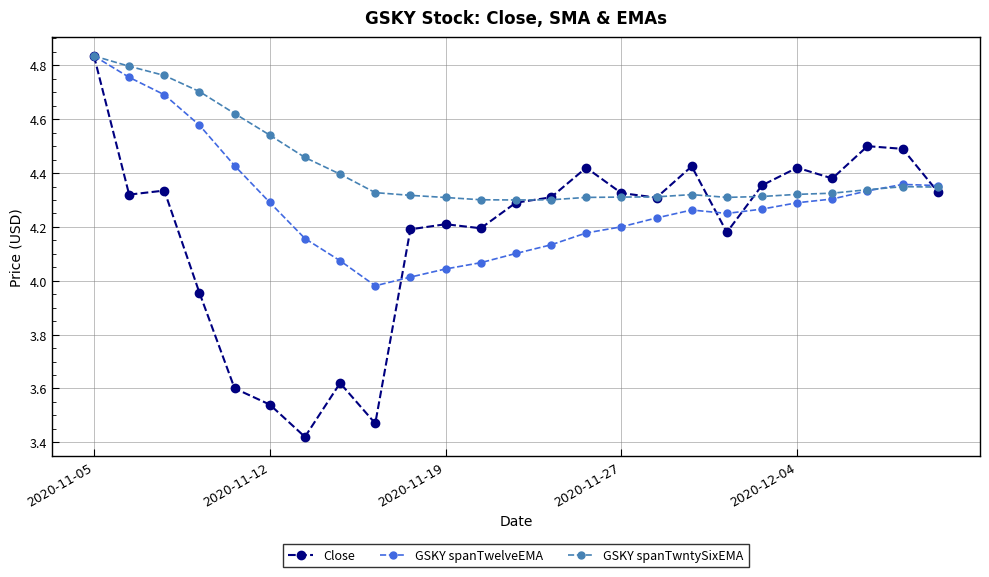

Which series ends up on top after the final intersection of Close and GSKY spanTwntySixEMA?

GSKY spanTwntySixEMA